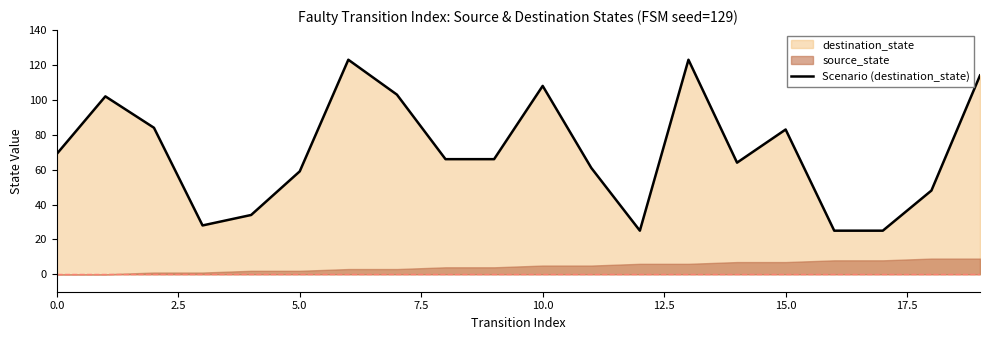

Is it true that Scenario (destination_state) equals 41 at 15.0?

False